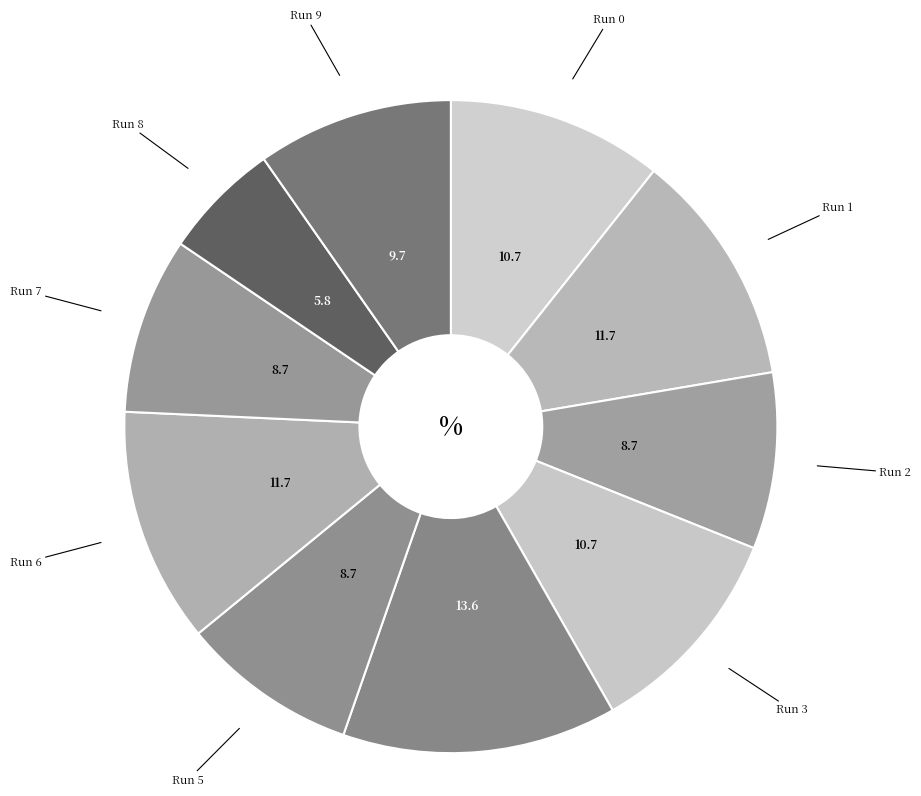

To the nearest percent, what is the average slice percentage?

10%